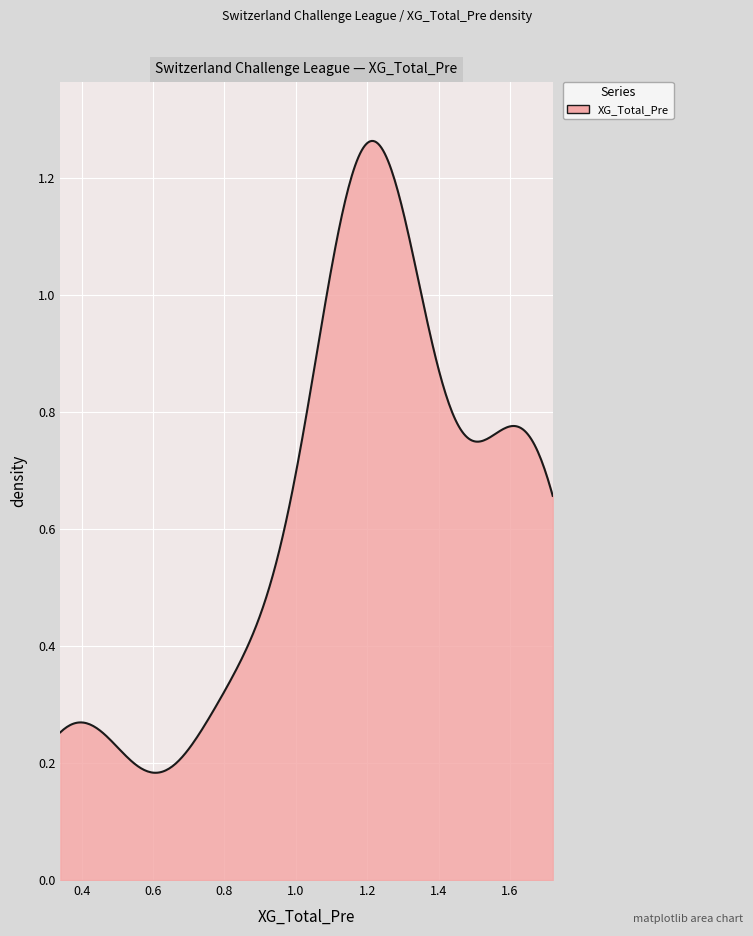

The chart shows a value of 1.0 at 1.0. True or false?

False